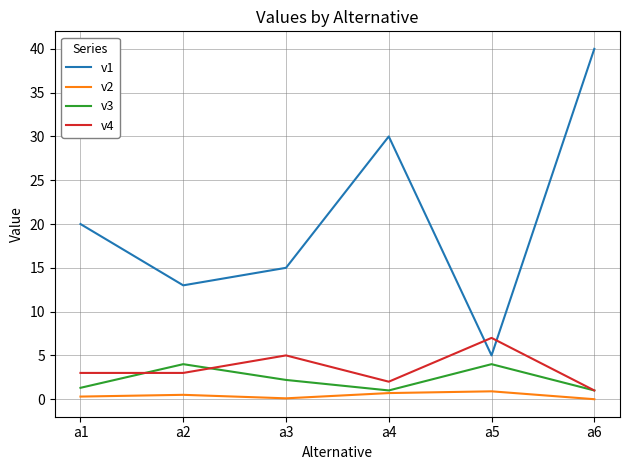

The value of v4 at a4 is 2.0. True or false?

True